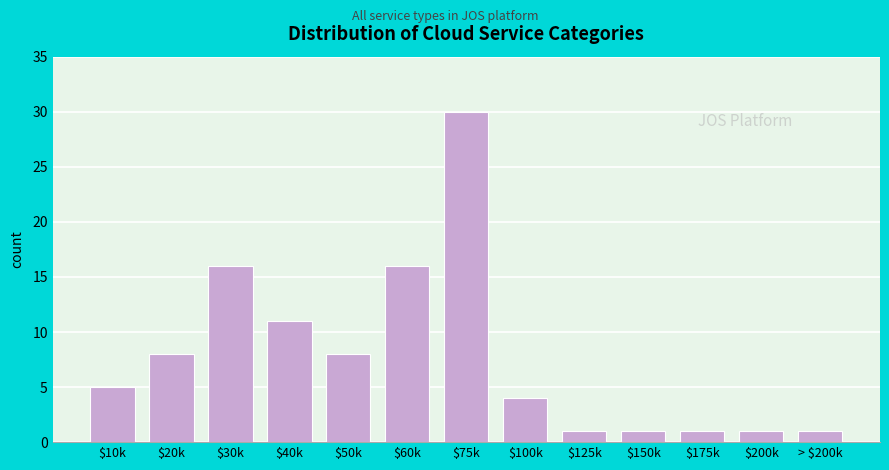

Reading left to right, extract all data points from this chart.

5	8	16	11	8	16	30	4	1	1	1	1	1